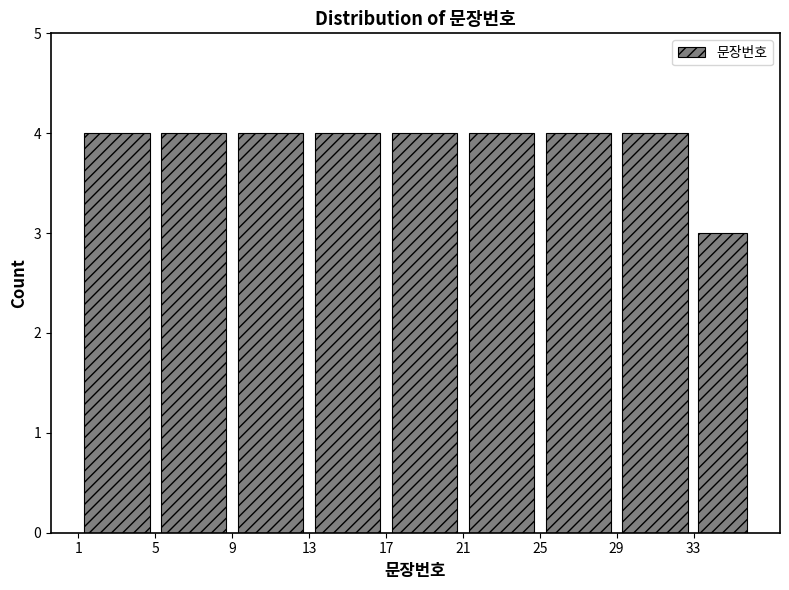

How tall is the bar that spans 5 to 9 on the x-axis? The values are not printed on the chart, so give them approximately, as read against the axis.

4